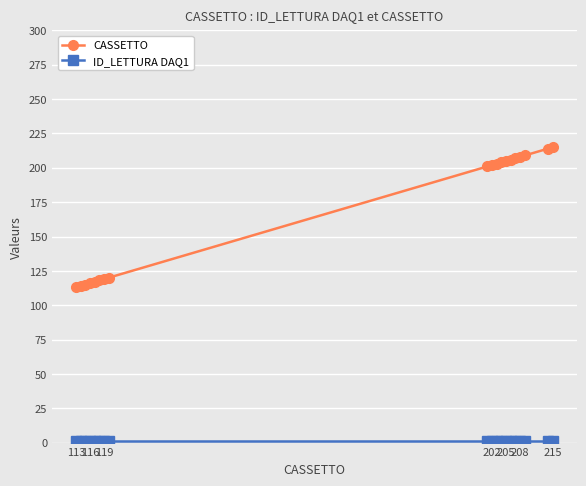

What is the greatest value displayed?

215